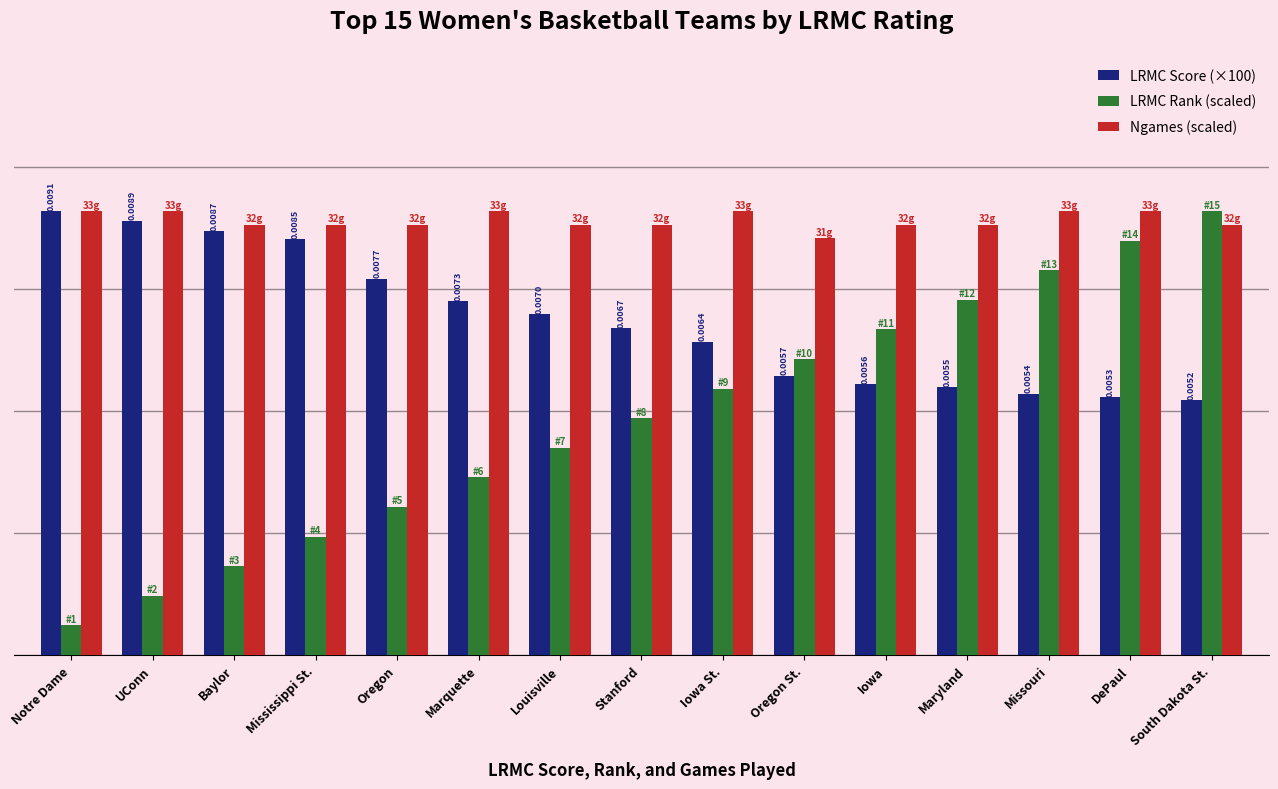

At how many categories does at least one series exceed 0?

15